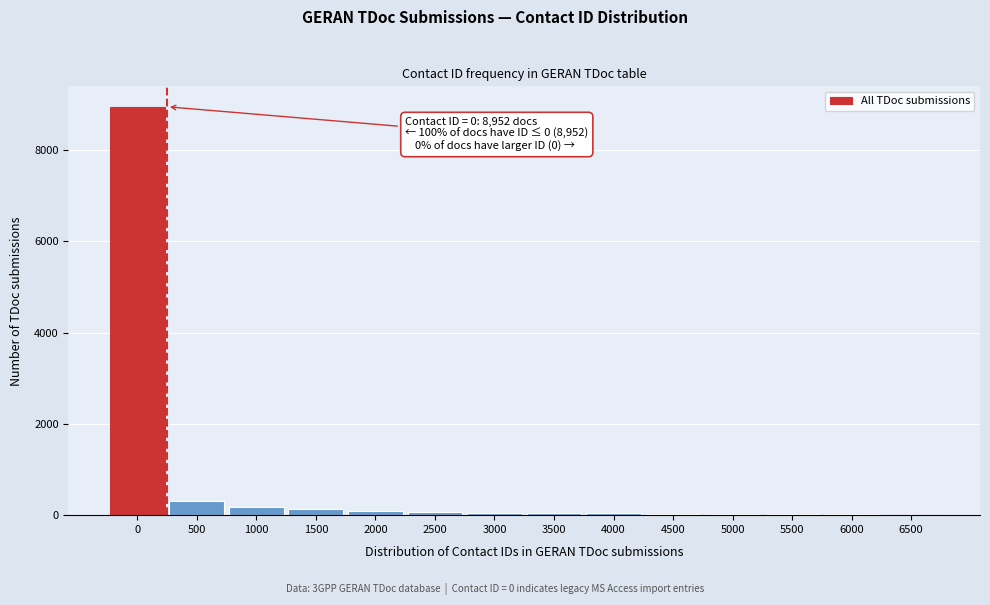

What is the sum of all values?

9982